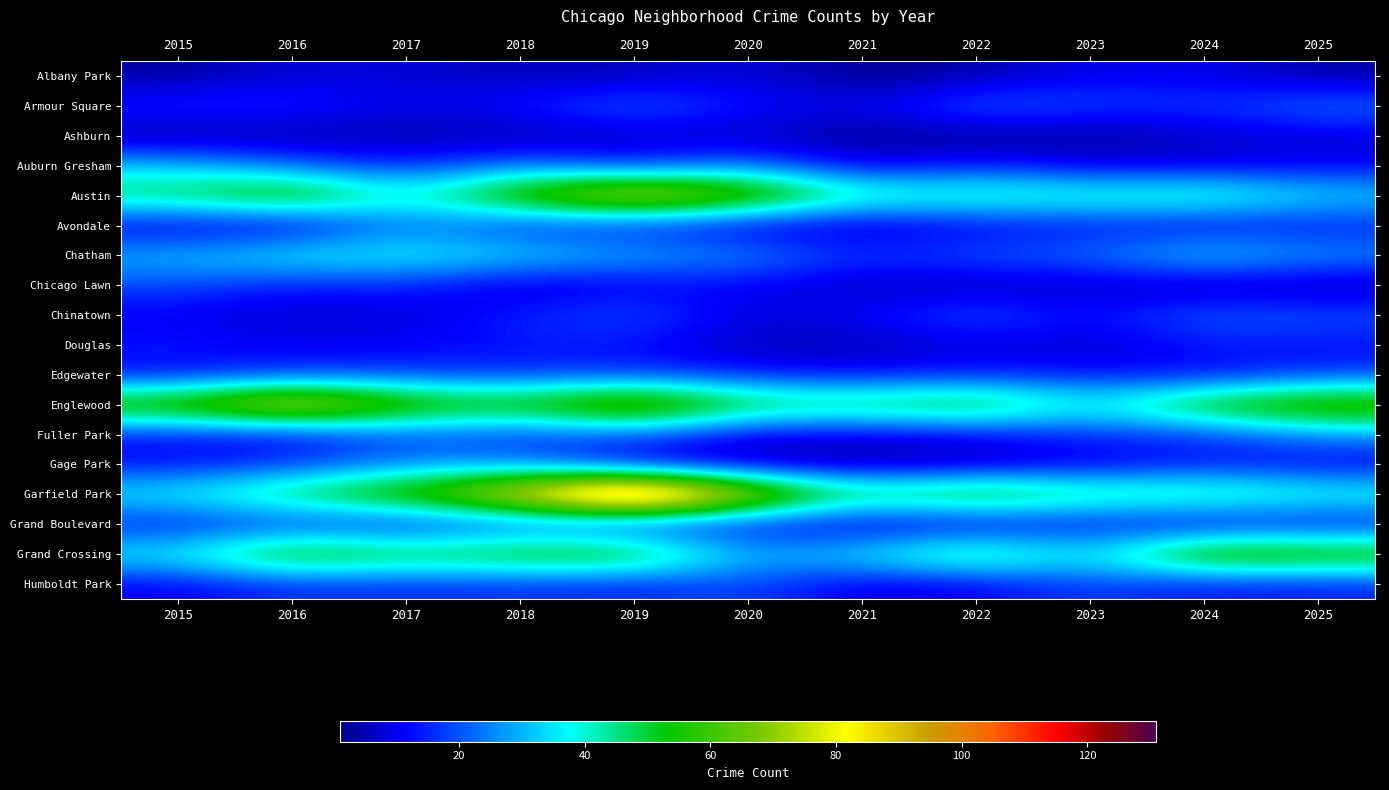

Reading left to right, what are all the values shown in this chart?

Albany Park: 2015=3	2016=8	2017=8	2018=5	2019=5	2020=9	2021=1	2022=4	2023=10	2024=10	2025=3
Armour Square: 2015=16	2016=16	2017=9	2018=14	2019=23	2020=13	2021=9	2022=23	2023=19	2024=16	2025=24
Ashburn: 2015=2	2016=3	2017=4	2018=3	2019=6	2020=6	2021=2	2022=2	2023=2	2024=7	2025=8
Auburn Gresham: 2015=32	2016=22	2017=14	2018=25	2019=14	2020=25	2021=7	2022=15	2023=8	2024=8	2025=10
Austin: 2015=50	2016=65	2017=39	2018=67	2019=87	2020=71	2021=46	2022=46	2023=44	2024=47	2025=35
Avondale: 2015=8	2016=6	2017=24	2018=13	2019=13	2020=7	2021=5	2022=10	2023=12	2024=10	2025=13
Chatham: 2015=31	2016=39	2017=39	2018=36	2019=30	2020=27	2021=17	2022=21	2023=23	2024=36	2025=27
Chicago Lawn: 2015=19	2016=13	2017=15	2018=6	2019=9	2020=11	2021=5	2022=5	2023=6	2024=4	2025=4
Chinatown: 2015=10	2016=7	2017=8	2018=15	2019=21	2020=8	2021=12	2022=21	2023=12	2024=22	2025=20
Douglas: 2015=14	2016=10	2017=11	2018=13	2019=12	2020=5	2021=4	2022=9	2023=6	2024=14	2025=12
Edgewater: 2015=11	2016=17	2017=17	2018=16	2019=17	2020=14	2021=12	2022=14	2023=13	2024=11	2025=17
Englewood: 2015=66	2016=90	2017=65	2018=59	2019=78	2020=54	2021=52	2022=59	2023=38	2024=60	2025=68
Fuller Park: 2015=12	2016=10	2017=20	2018=15	2019=21	2020=8	2021=8	2022=10	2023=16	2024=16	2025=27
Gage Park: 2015=12	2016=17	2017=25	2018=26	2019=7	2020=5	2021=2	2022=5	2023=8	2024=13	2025=9
Garfield Park: 2015=39	2016=52	2017=65	2018=88	2019=131	2020=82	2021=50	2022=62	2023=49	2024=50	2025=43
Grand Boulevard: 2015=12	2016=15	2017=11	2018=17	2019=10	2020=11	2021=6	2022=7	2023=11	2024=8	2025=10
Grand Crossing: 2015=39	2016=62	2017=53	2018=58	2019=60	2020=29	2021=38	2022=54	2023=35	2024=68	2025=63
Humboldt Park: 2015=10	2016=16	2017=15	2018=16	2019=14	2020=19	2021=8	2022=10	2023=18	2024=12	2025=14